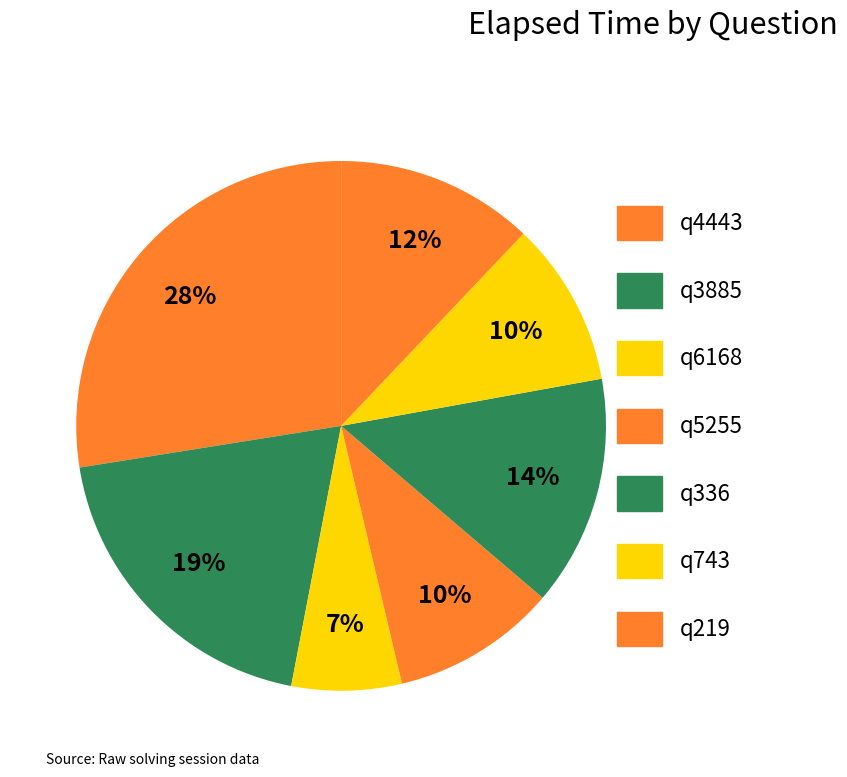

How many slices are in this pie chart?

7